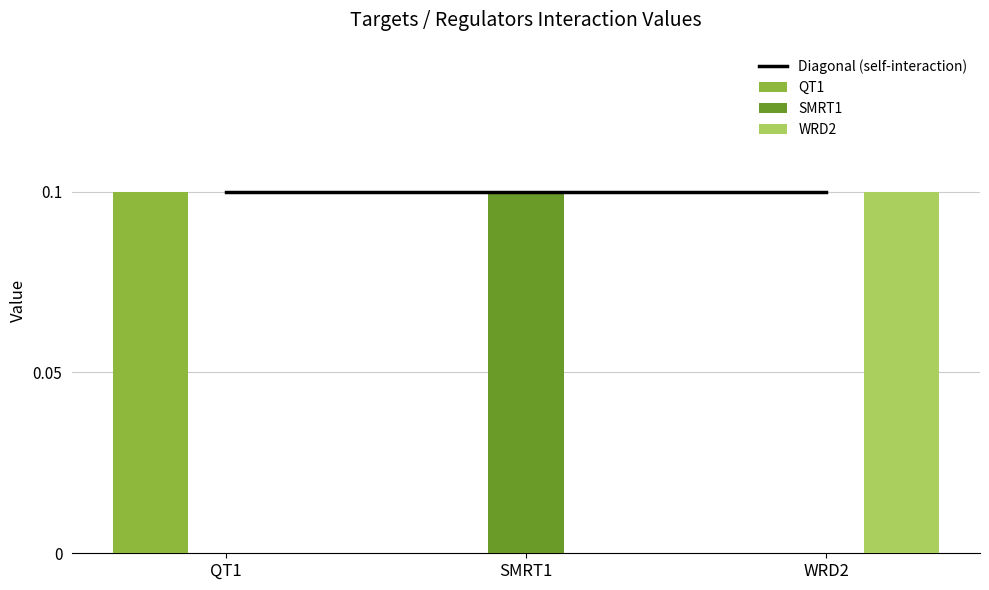

What is the label of the 1st bar from the right?

WRD2